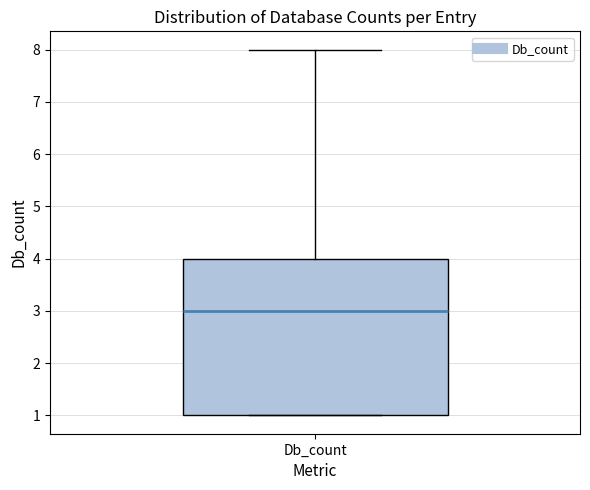

Where does the median line of the box for Db_count sit on the y-axis? The values are not printed on the chart, so give them approximately, as read against the axis.

3